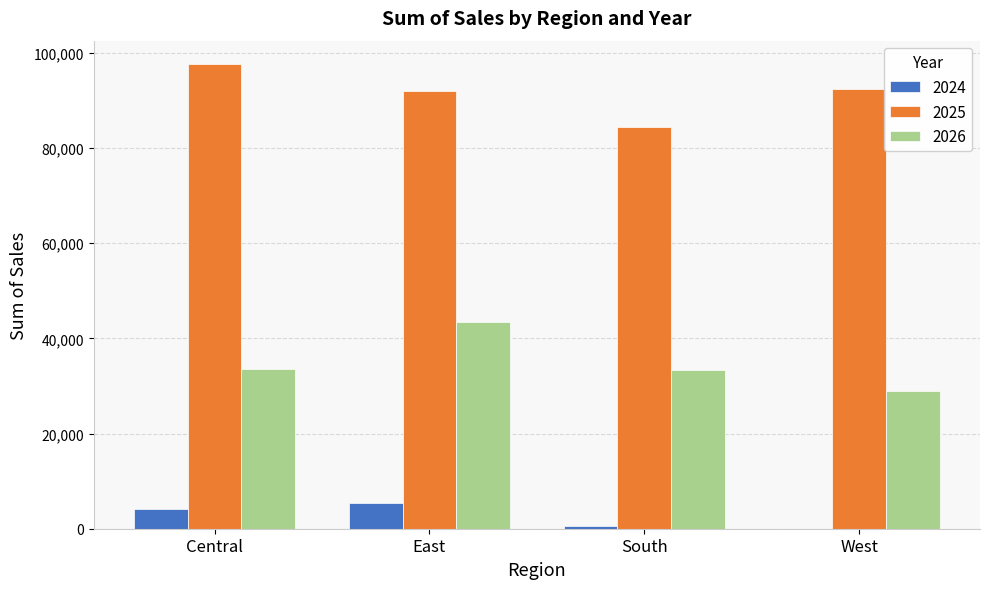

True or false: 2026 has a value of 28983.3 at West.

True